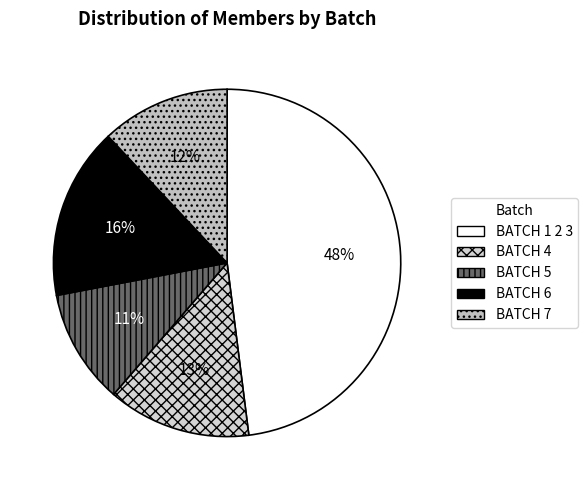

Combined, what portion of the pie is BATCH 7 and BATCH 4?

25.3%